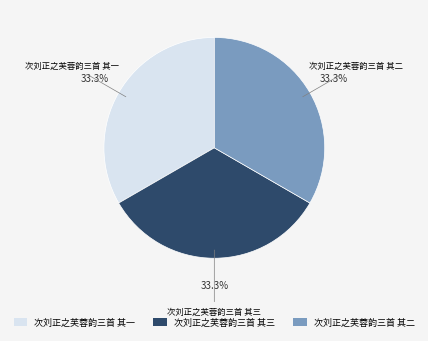

How many segments does this pie chart have?

3